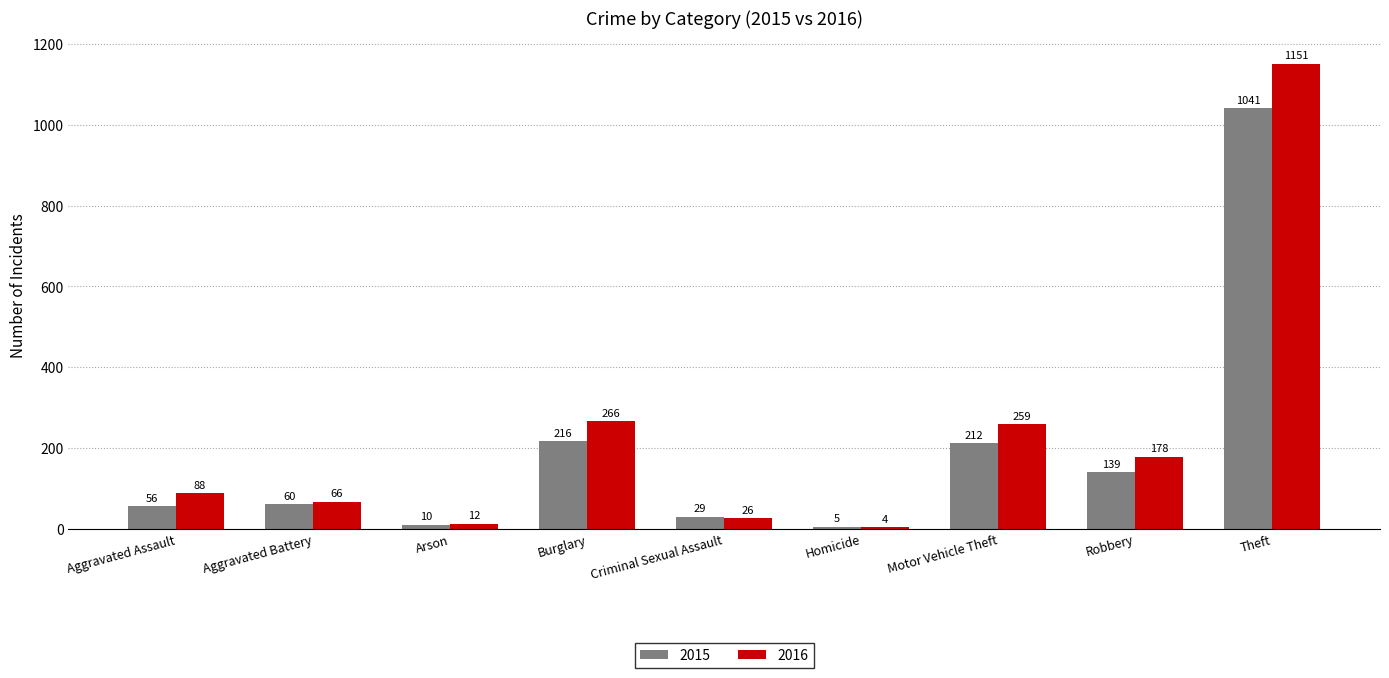

The value of 2016 at Aggravated Assault is 145. True or false?

False